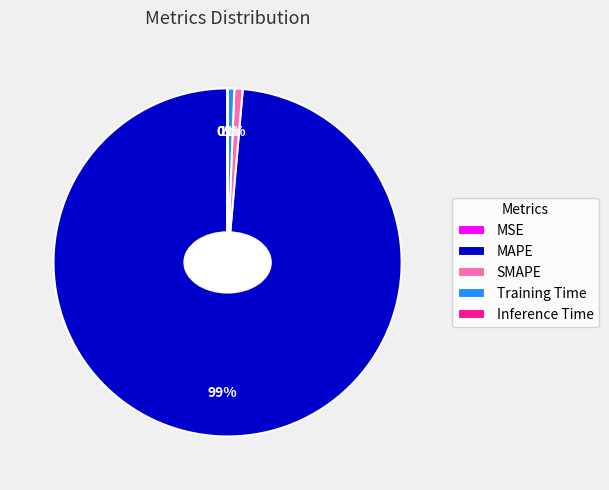

What is the largest slice in the pie chart?

MAPE